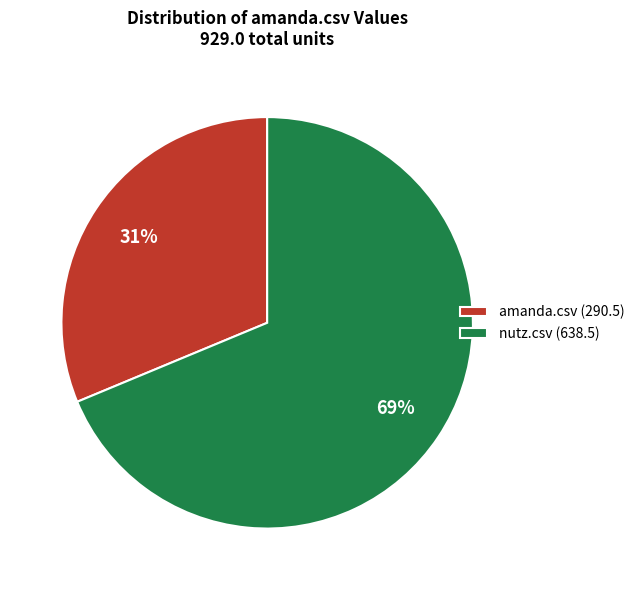

Between amanda.csv (290.5) and nutz.csv (638.5), which is larger?

nutz.csv (638.5)